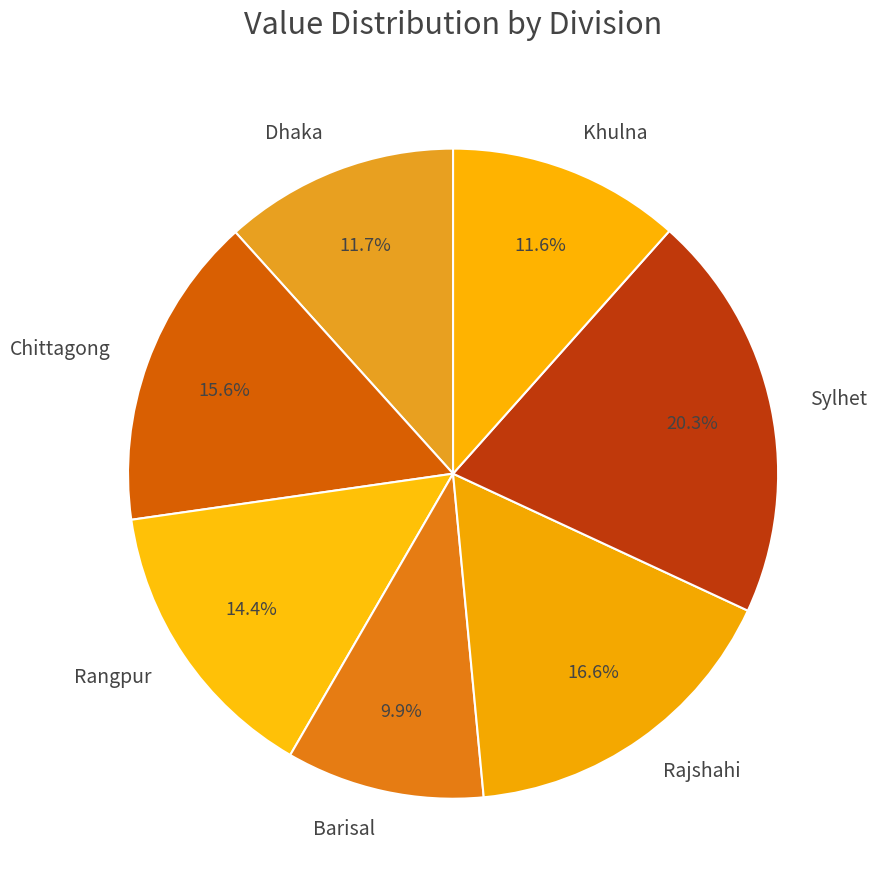

How many segments does this pie chart have?

7